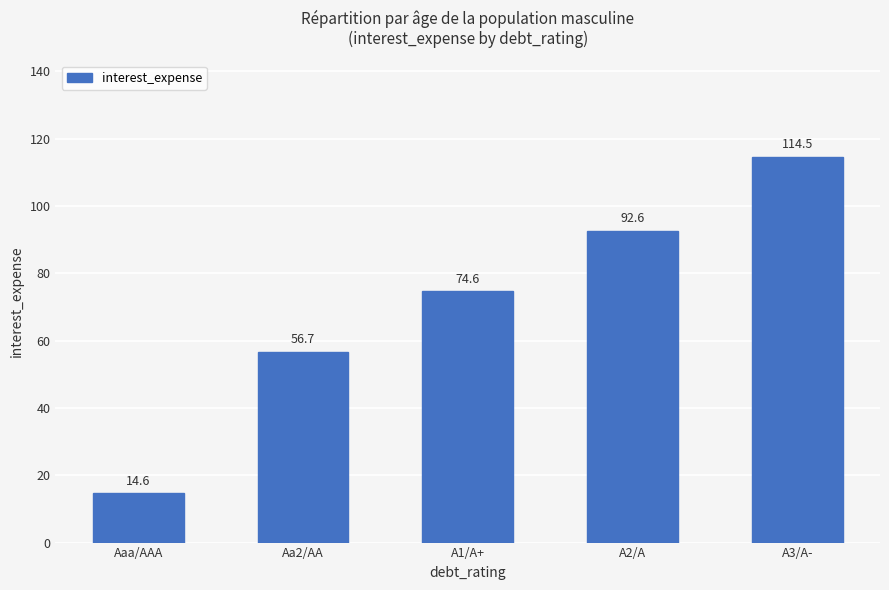

At which label does the data first exceed 74?

A1/A+